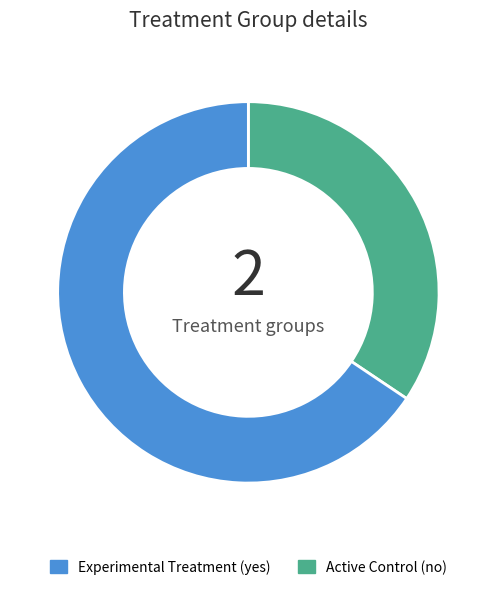

Is there any slice that represents more than half of the pie?

Yes